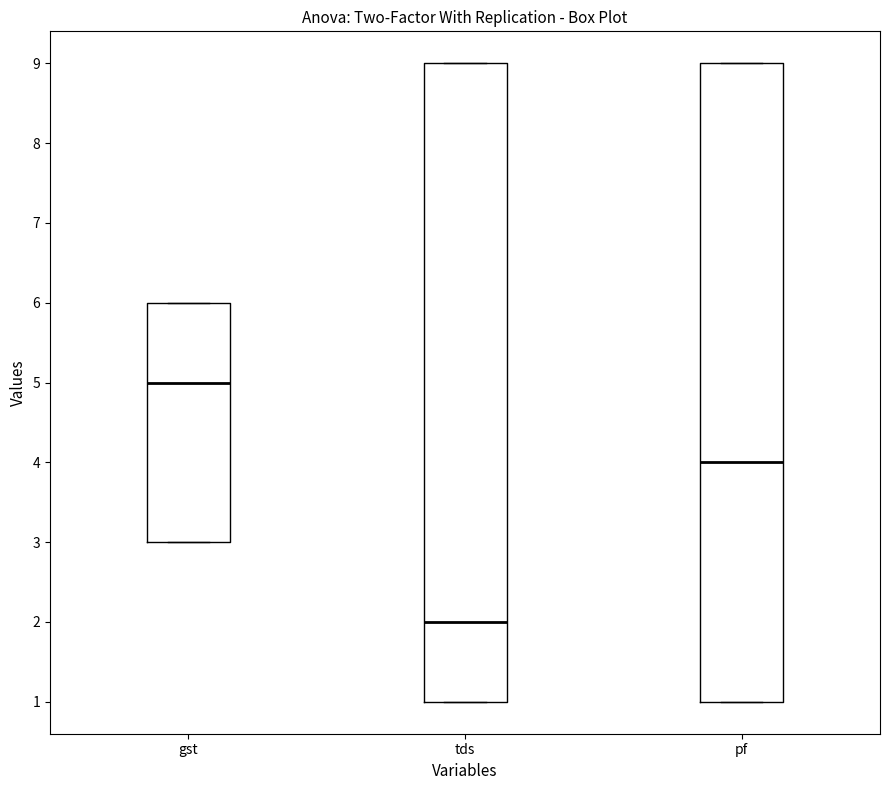

Reading left to right, read every box against the y-axis: the position of its median line, the range the box covers, and the ends of its whiskers. The values are not printed on the chart, so give them approximately, as read against the axis.

gst: median 5, box 3 to 6, whiskers 3 to 6
tds: median 2, box 1 to 9, whiskers 1 to 9
pf: median 4, box 1 to 9, whiskers 1 to 9